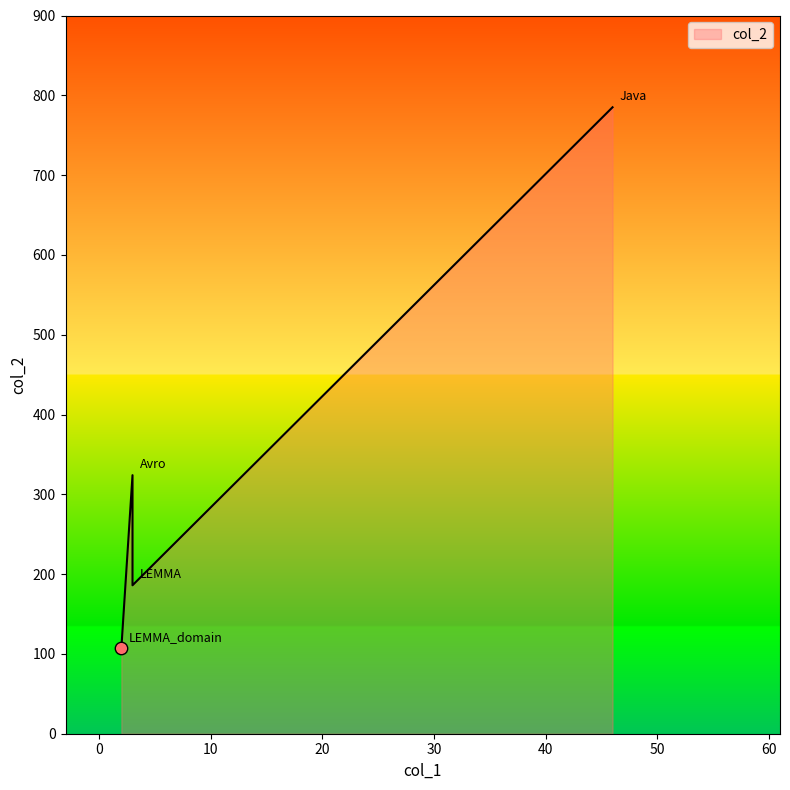

What is the change in value from LEMMA to LEMMA_domain?

-79